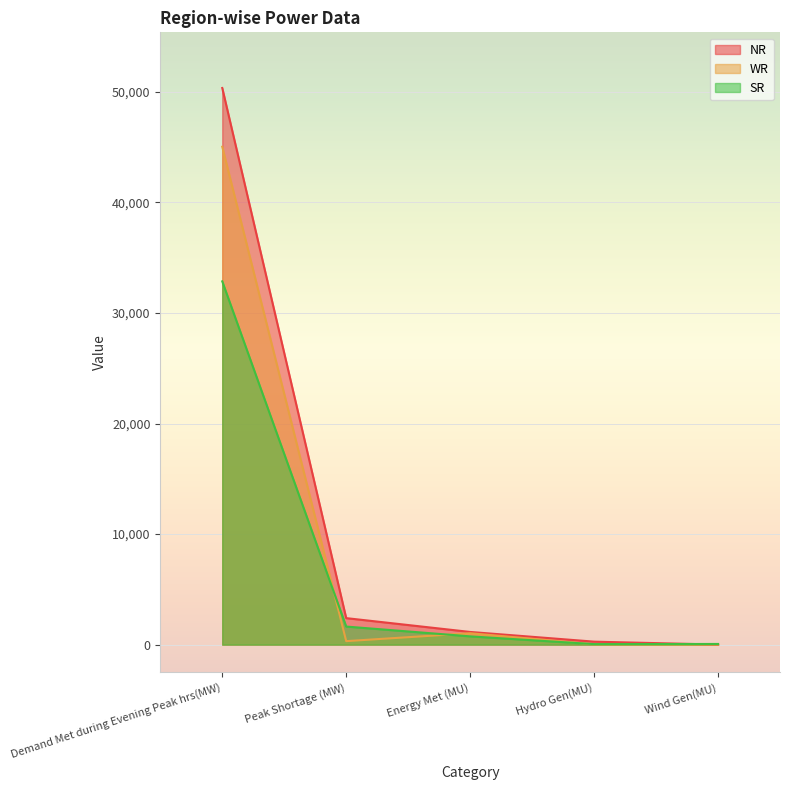

Rank the series by their average value, from highest to lowest.

NR, WR, SR